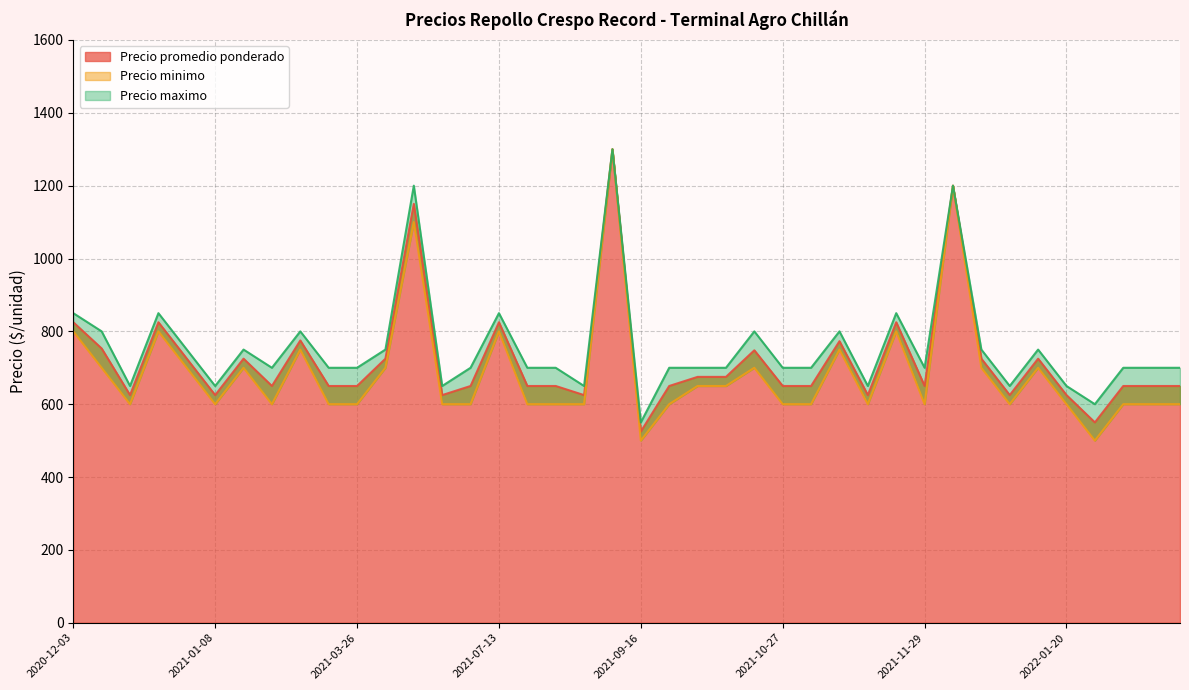

At which category is the sum across all series the highest?

2021-09-07